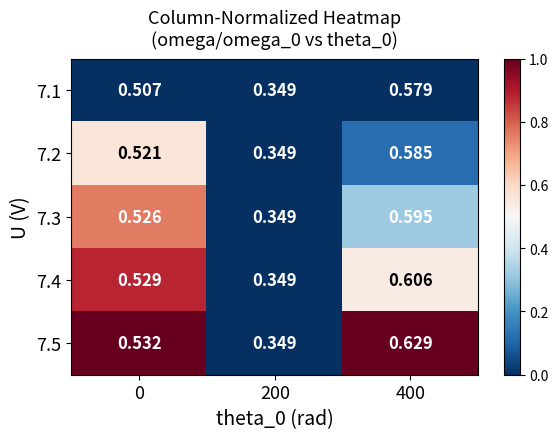

How many data points does each series have?

3